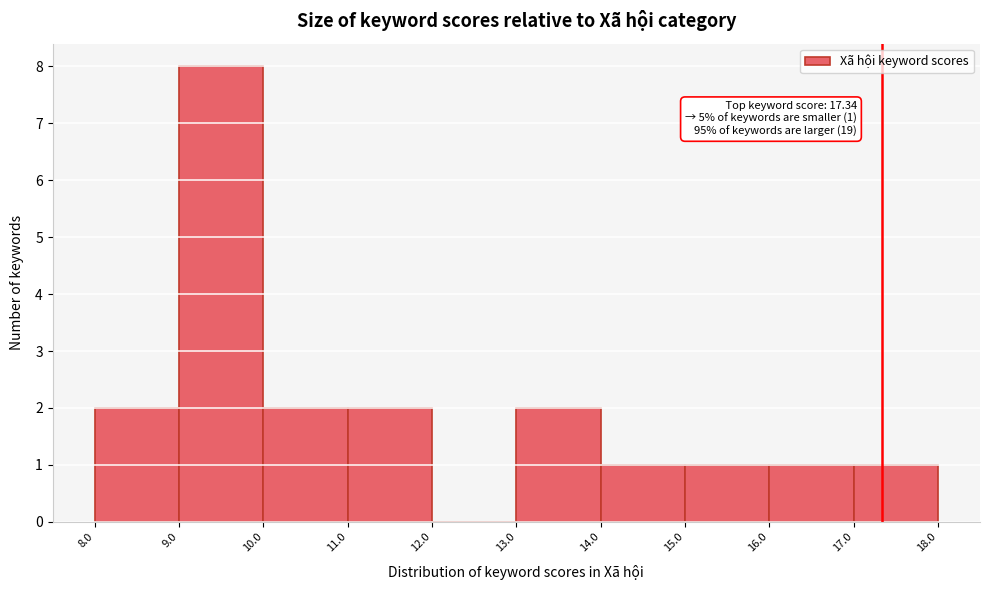

Over which range of the x-axis is the bar tallest?

9.0 to 10.0